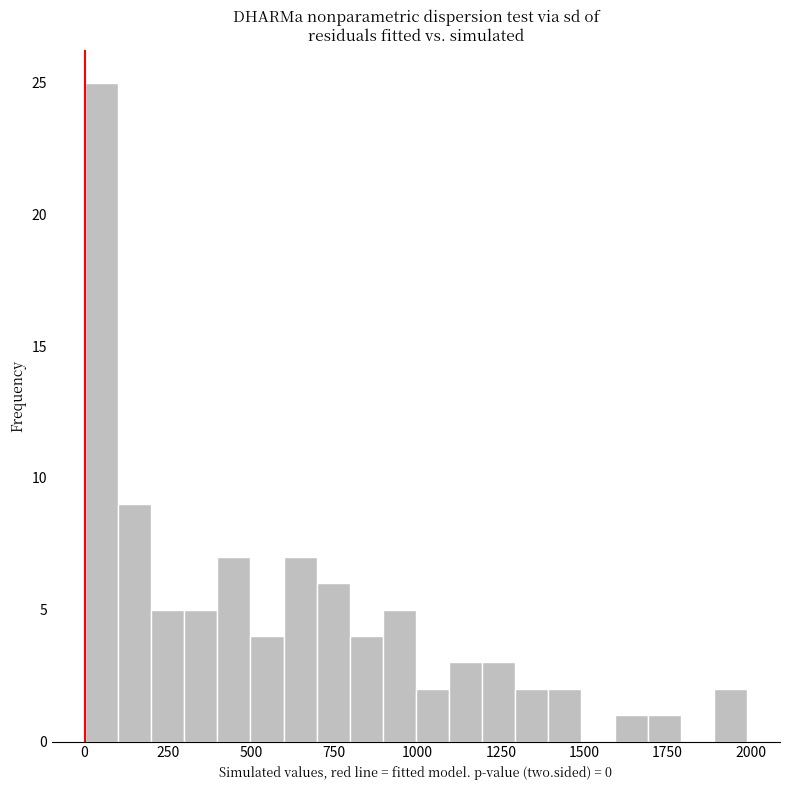

Read against the x-axis, roughly where is the centre of the tallest bar?

50